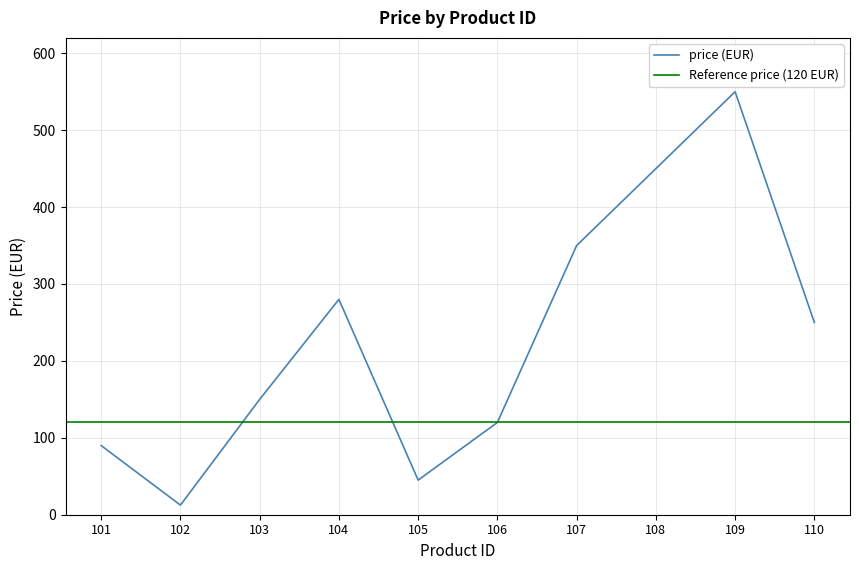

True or false: the data shows 350.0 at 107.

True